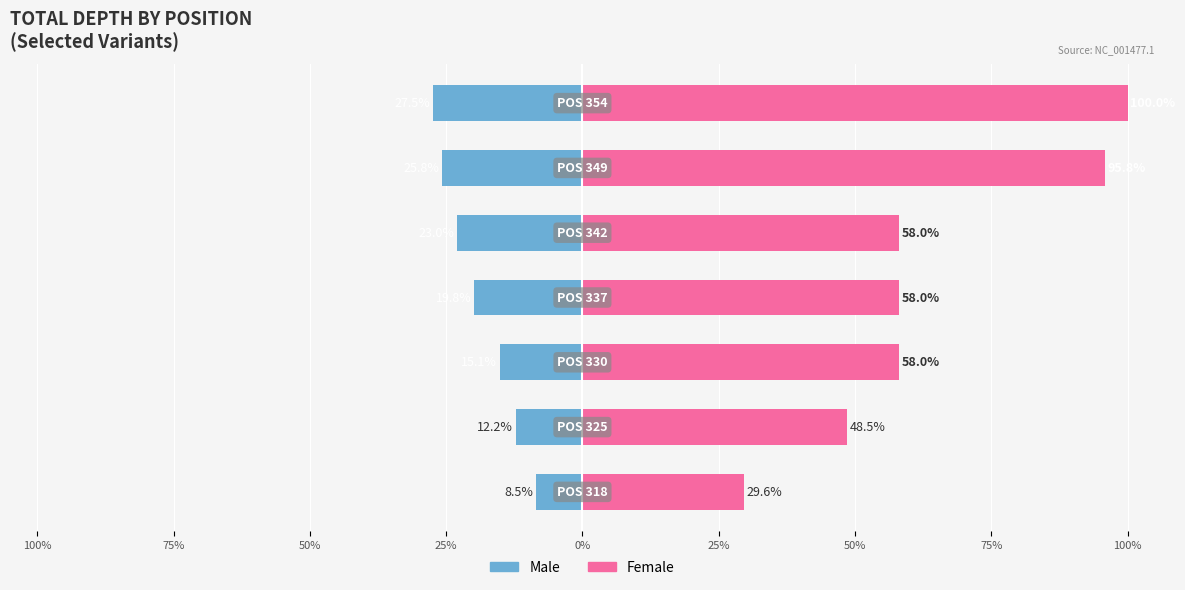

How many groups of bars are there?

7